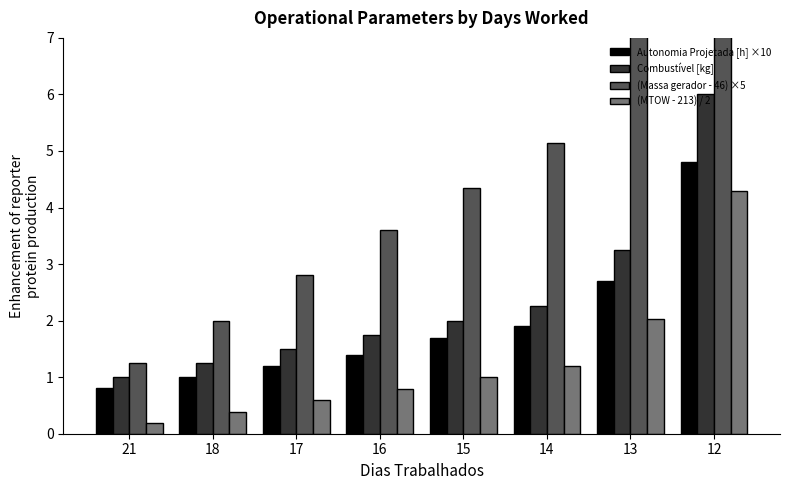

Between 17 and 16, which series saw the biggest shift?

(Massa gerador - 46) ×5